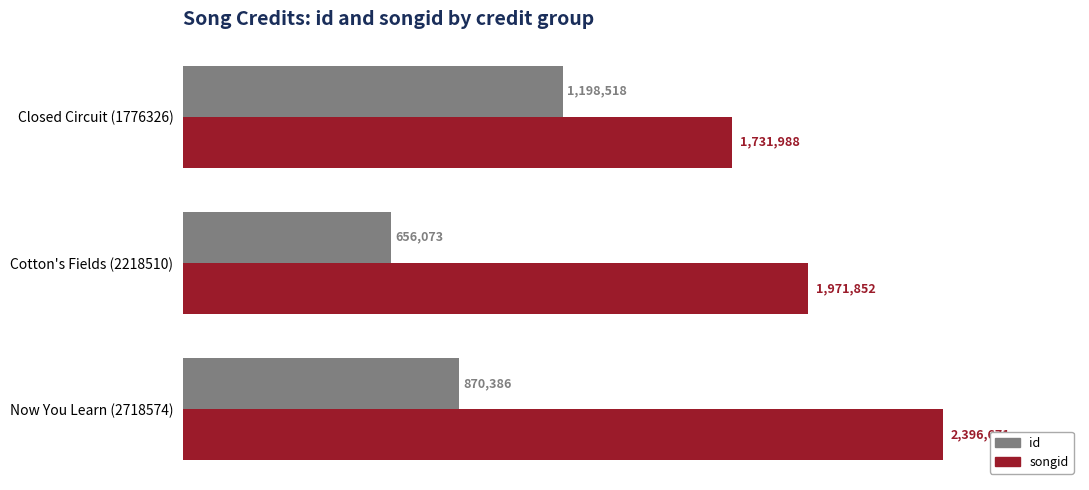

Which series has the largest total across all categories?

songid